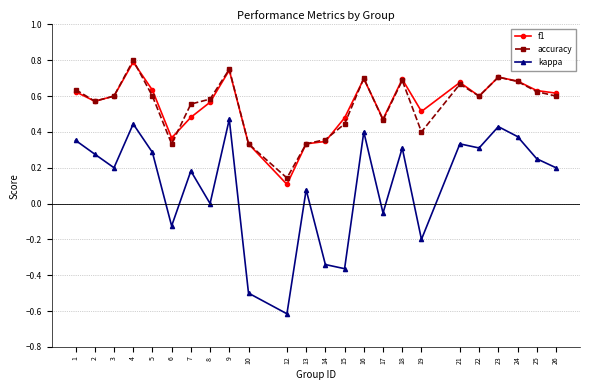

True or false: kappa and accuracy intersect in this chart.

False